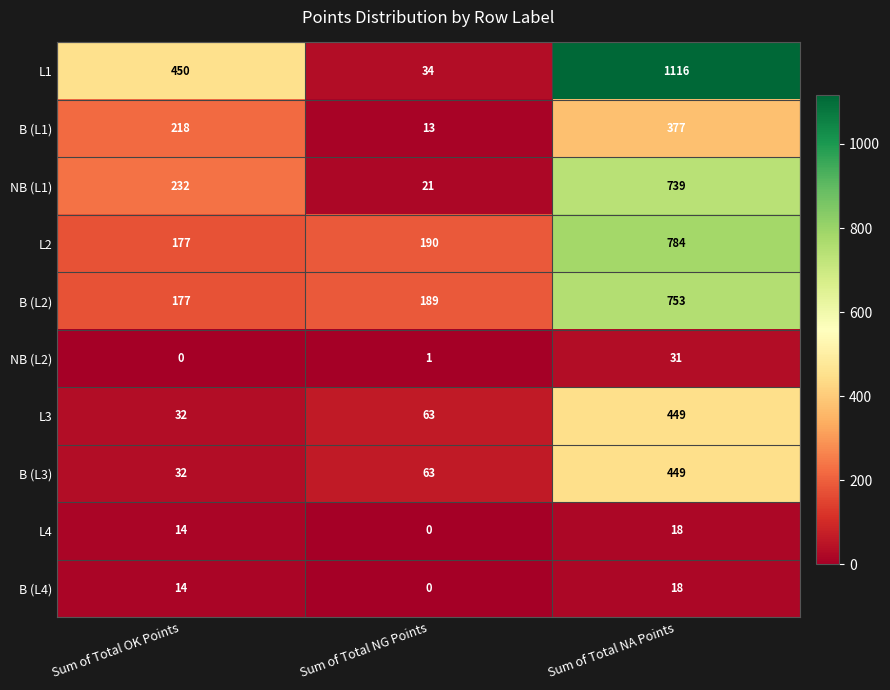

Reading left to right, extract all data points from this chart.

L1: Sum of Total OK Points=450	Sum of Total NG Points=34	Sum of Total NA Points=1116
B (L1): Sum of Total OK Points=218	Sum of Total NG Points=13	Sum of Total NA Points=377
NB (L1): Sum of Total OK Points=232	Sum of Total NG Points=21	Sum of Total NA Points=739
L2: Sum of Total OK Points=177	Sum of Total NG Points=190	Sum of Total NA Points=784
B (L2): Sum of Total OK Points=177	Sum of Total NG Points=189	Sum of Total NA Points=753
NB (L2): Sum of Total OK Points=0	Sum of Total NG Points=1	Sum of Total NA Points=31
L3: Sum of Total OK Points=32	Sum of Total NG Points=63	Sum of Total NA Points=449
B (L3): Sum of Total OK Points=32	Sum of Total NG Points=63	Sum of Total NA Points=449
L4: Sum of Total OK Points=14	Sum of Total NG Points=0	Sum of Total NA Points=18
B (L4): Sum of Total OK Points=14	Sum of Total NG Points=0	Sum of Total NA Points=18